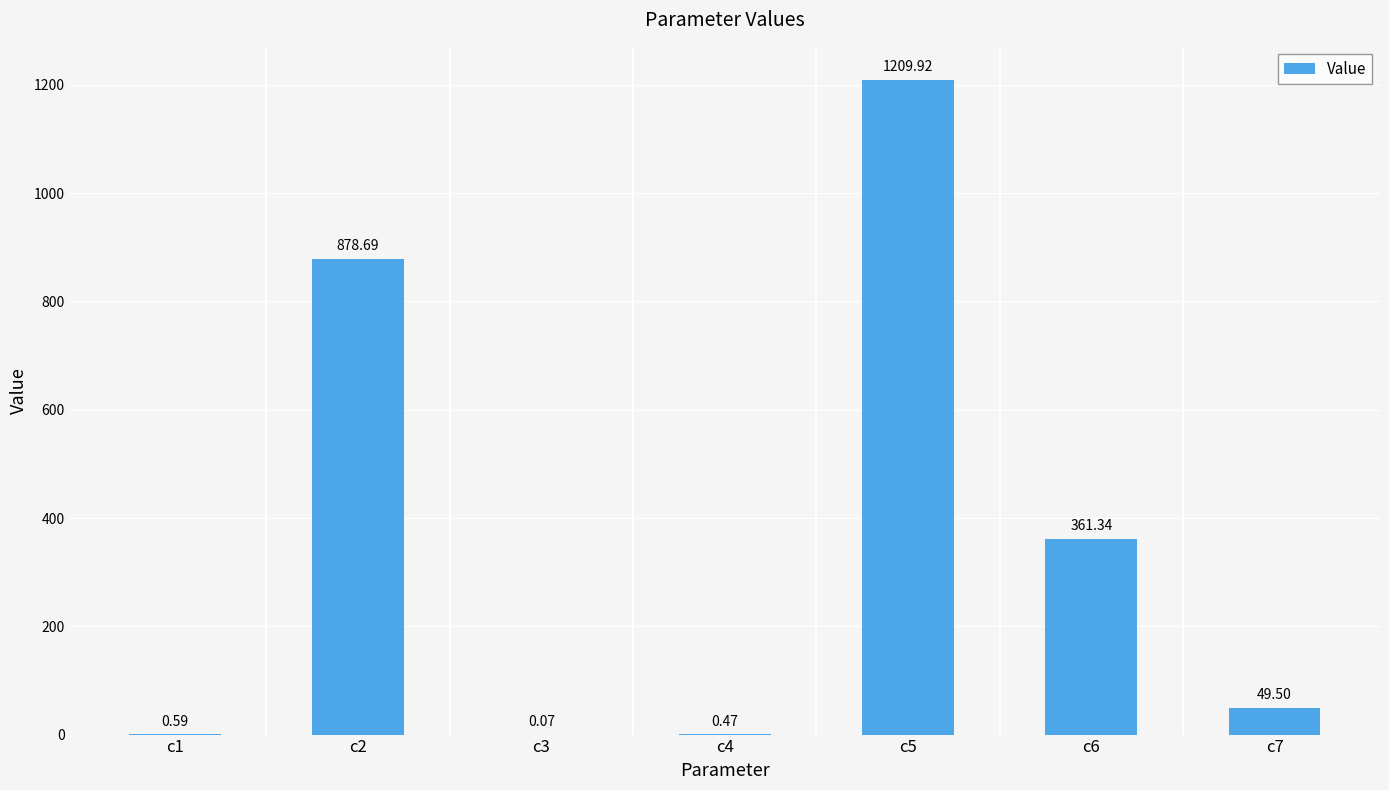

What is the sum of the values at c1 and c4?

1.1